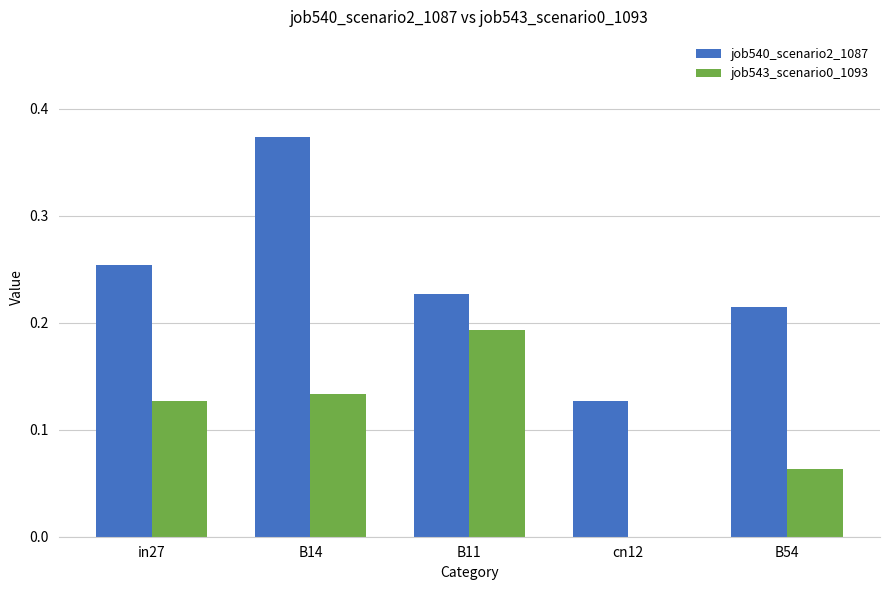

Which series has the largest total across all categories?

job540_scenario2_1087